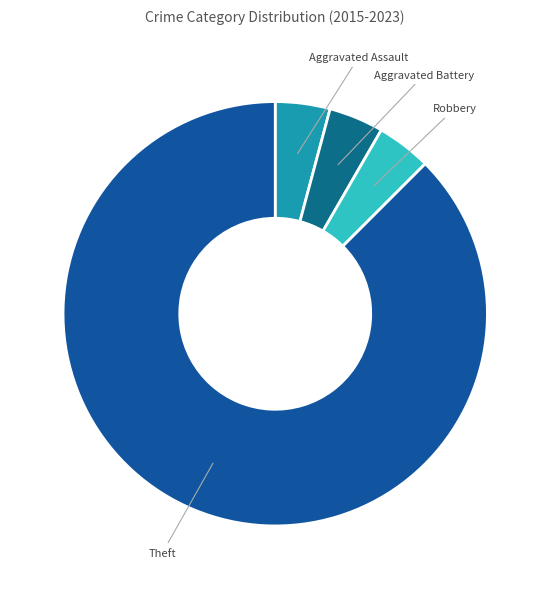

What is the ratio of the value at Aggravated Battery to the value at Robbery?

1.0